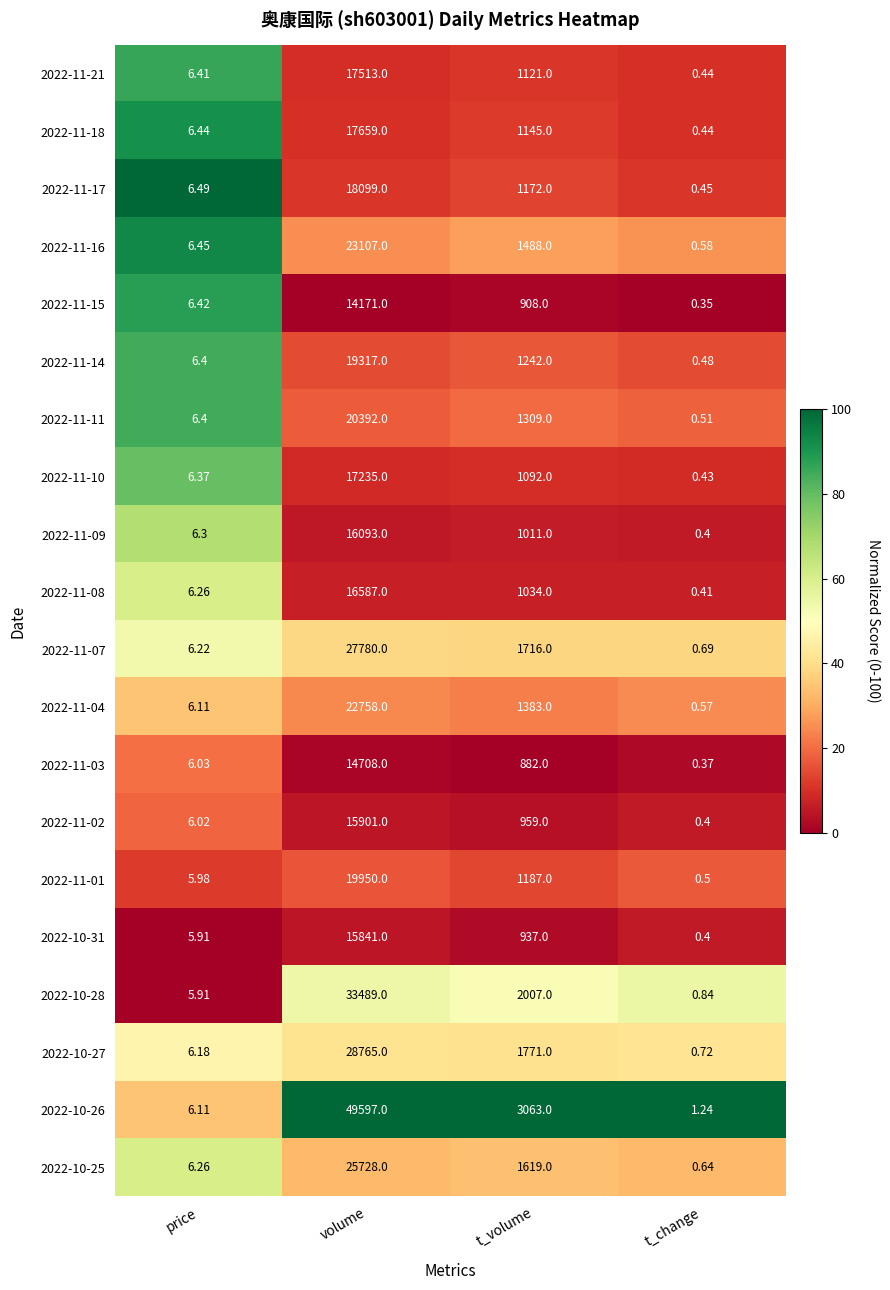

What is the greatest value displayed?

49597.0